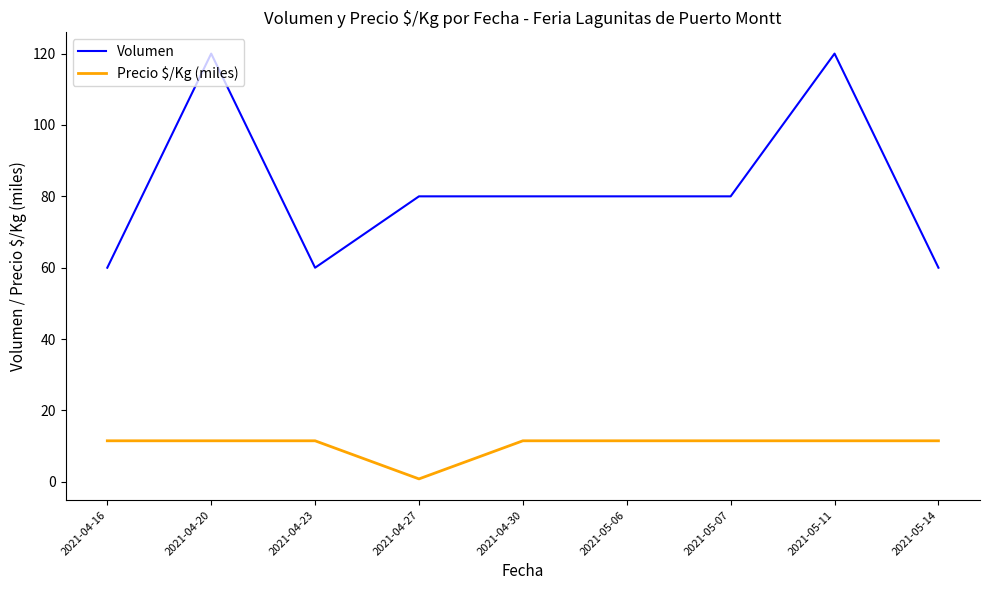

Count the number of categories in the chart.

9